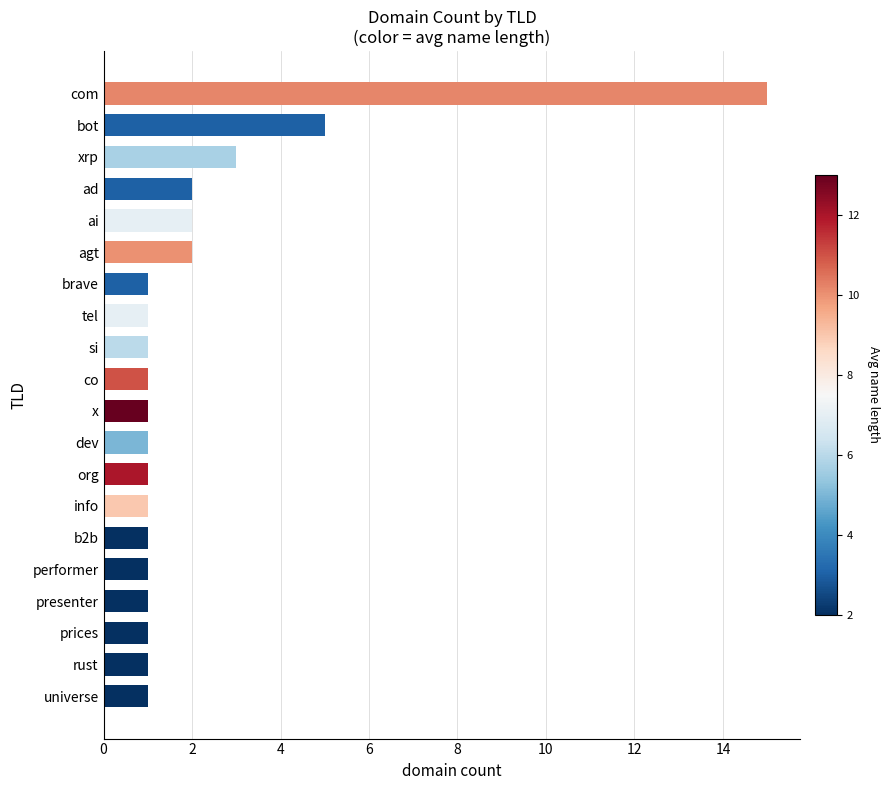

What is the average value?

2